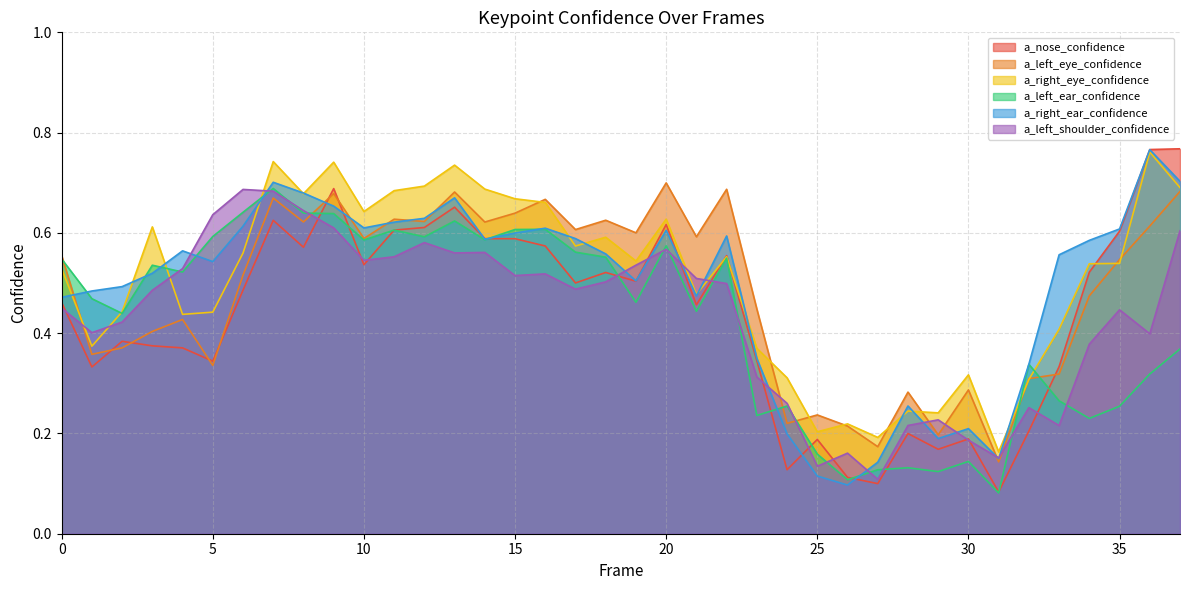

Which series has the largest range (max minus min)?

a_nose_confidence